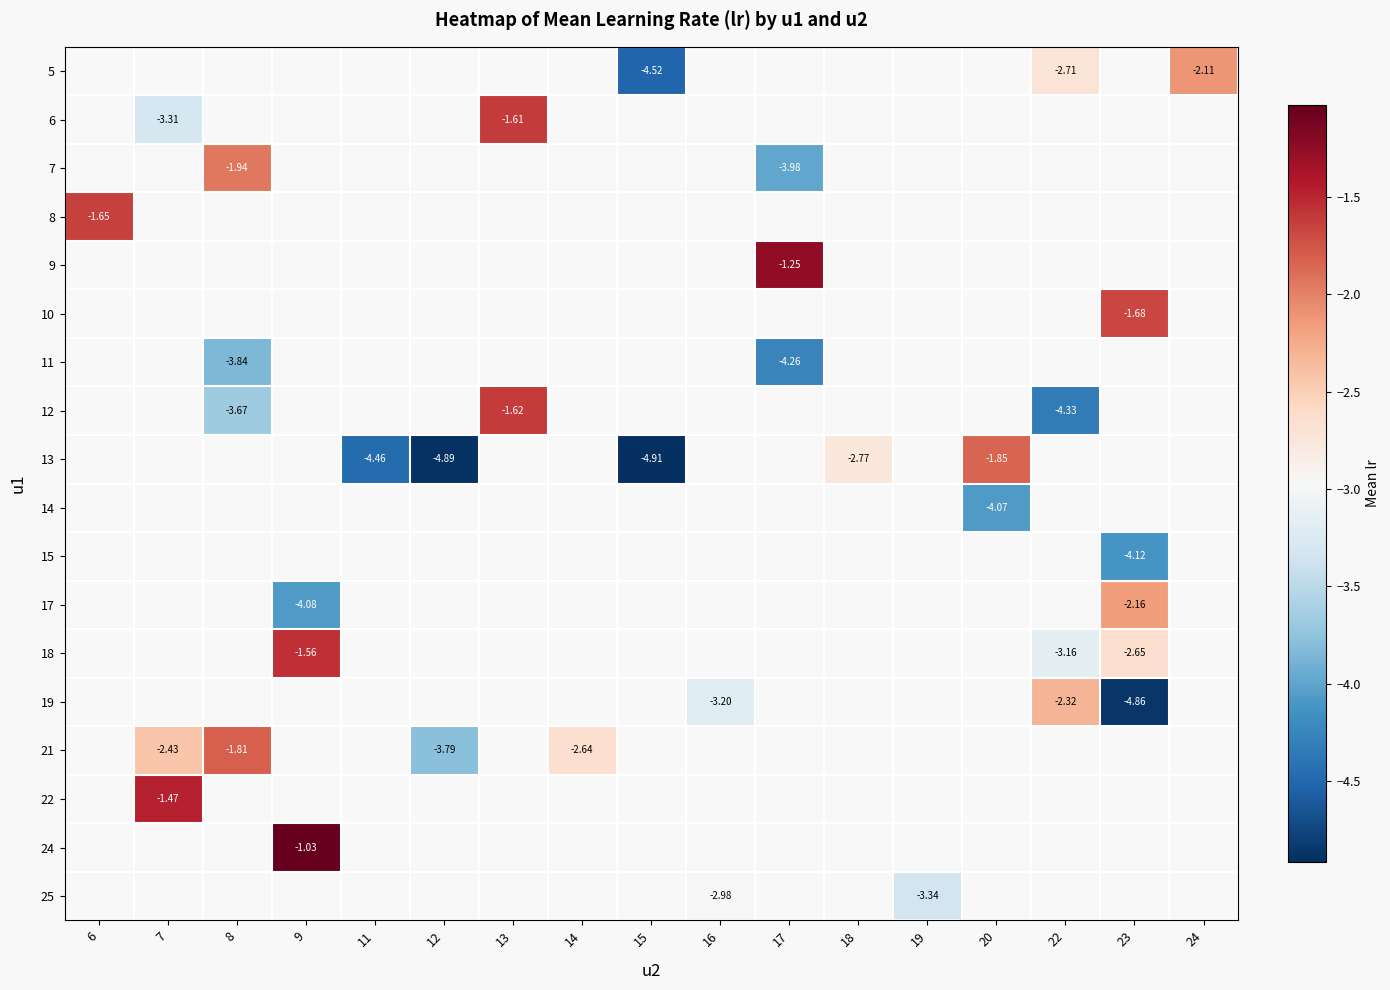

How many negative values does the 7 series have?

2